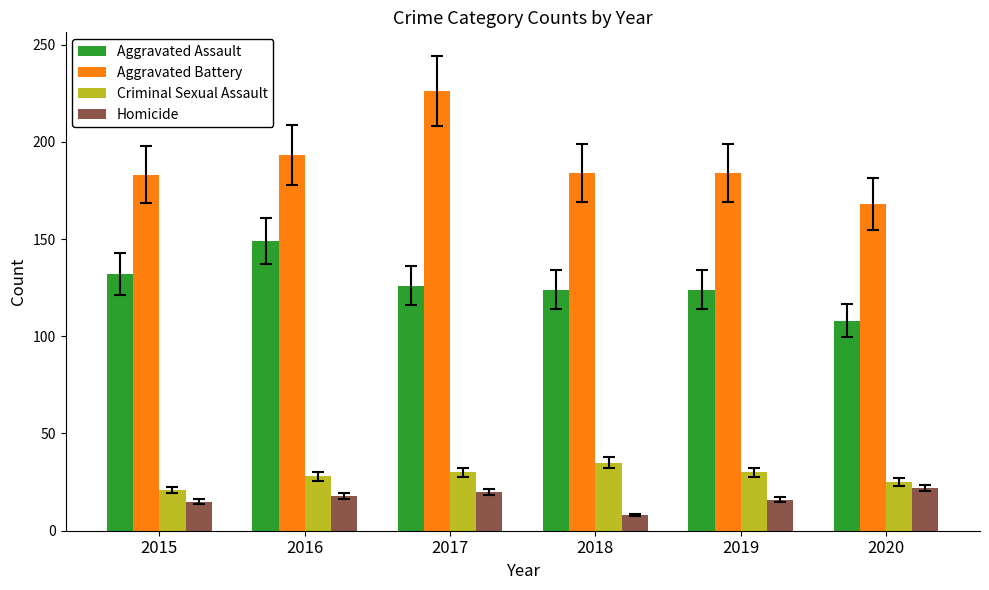

What value does the Aggravated Assault series have at 2019?

124